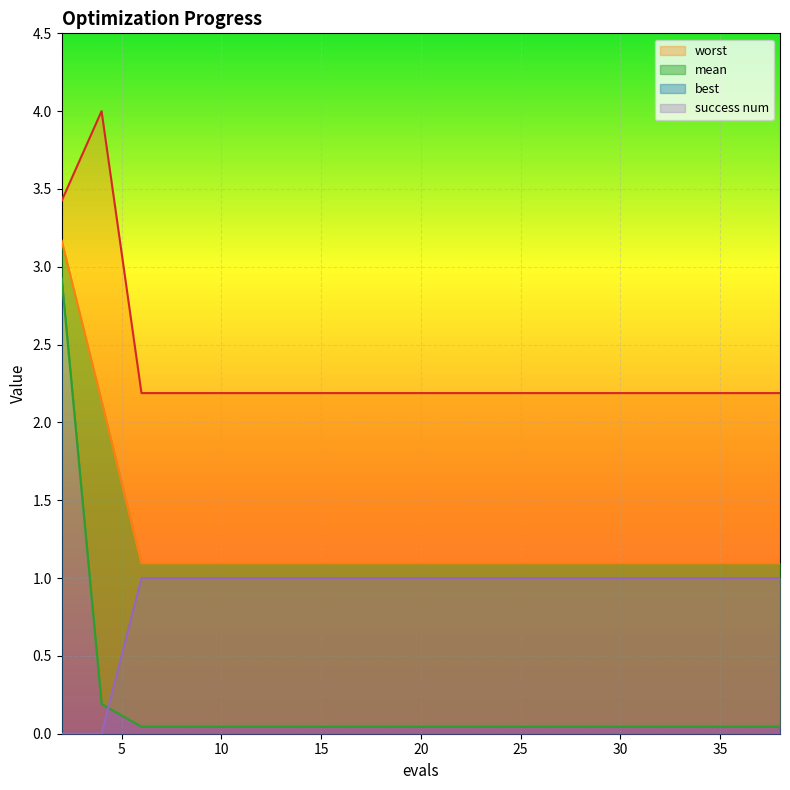

Reading left to right, what are all the values shown in this chart?

mean: 2=3.2	4=2.1	6=1.1	8=1.1	10=1.1	12=1.1	14=1.1	16=1.1	18=1.1	20=1.1	22=1.1	24=1.1	26=1.1	28=1.1	29=1.1	31=1.1	32=1.1	34=1.1	36=1.1	38=1.1
best: 2=2.9	4=0.2	6=0.0	8=0.0	10=0.0	12=0.0	14=0.0	16=0.0	18=0.0	20=0.0	22=0.0	24=0.0	26=0.0	28=0.0	29=0.0	31=0.0	32=0.0	34=0.0	36=0.0	38=0.0
worst: 2=3.4	4=4.0	6=2.2	8=2.2	10=2.2	12=2.2	14=2.2	16=2.2	18=2.2	20=2.2	22=2.2	24=2.2	26=2.2	28=2.2	29=2.2	31=2.2	32=2.2	34=2.2	36=2.2	38=2.2
success num: 2=0.0	4=0.0	6=1.0	8=1.0	10=1.0	12=1.0	14=1.0	16=1.0	18=1.0	20=1.0	22=1.0	24=1.0	26=1.0	28=1.0	29=1.0	31=1.0	32=1.0	34=1.0	36=1.0	38=1.0